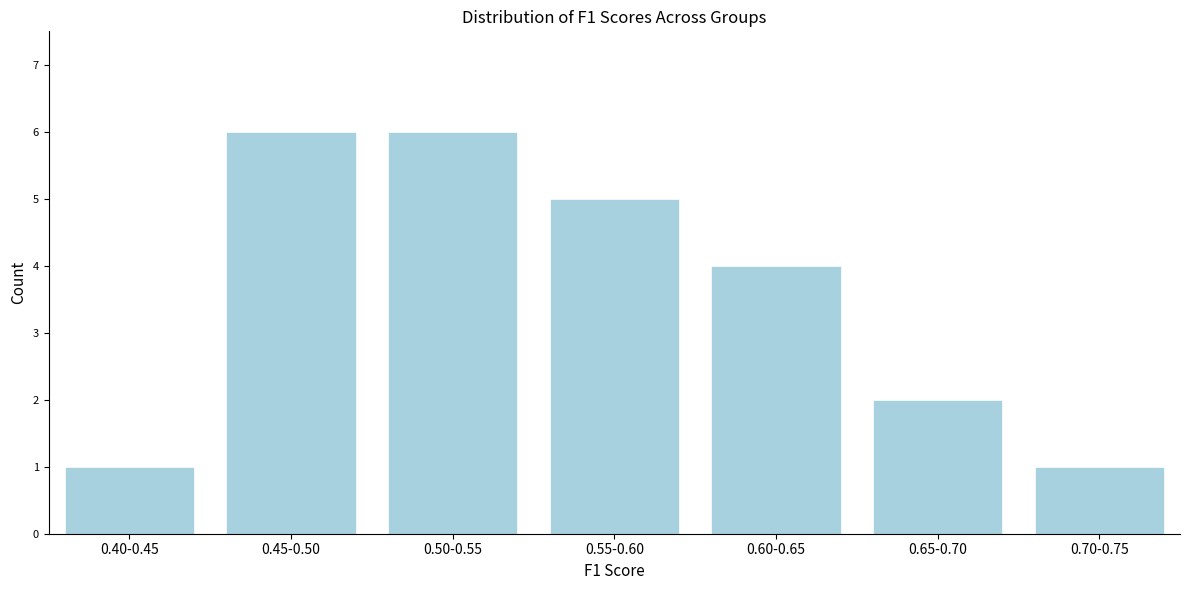

Reading right to left, transcribe all the data shown in this chart.

0.70-0.75=1	0.65-0.70=2	0.60-0.65=4	0.55-0.60=5	0.50-0.55=6	0.45-0.50=6	0.40-0.45=1